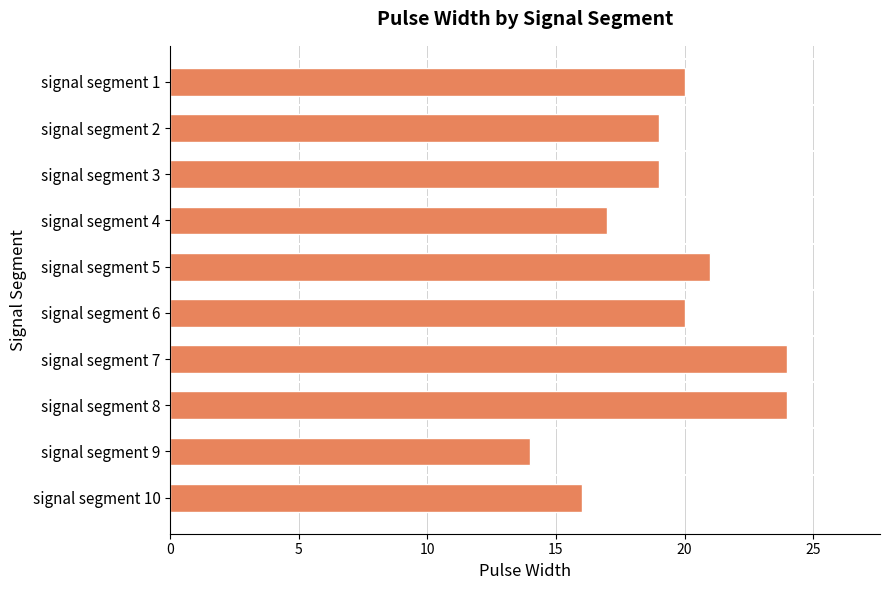

Reading top to bottom, what are all the values shown in this chart?

signal segment 1=20	signal segment 2=19	signal segment 3=19	signal segment 4=17	signal segment 5=21	signal segment 6=20	signal segment 7=24	signal segment 8=24	signal segment 9=14	signal segment 10=16